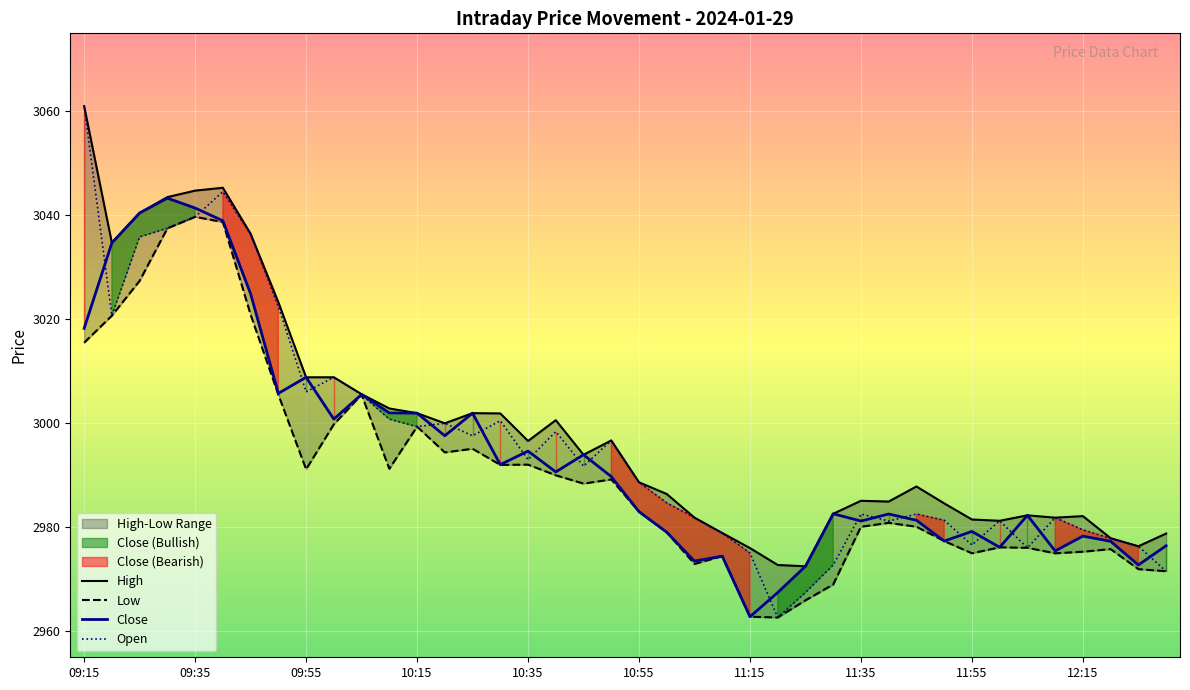

Is it true that Open equals 3061.0 at 09:15?

True